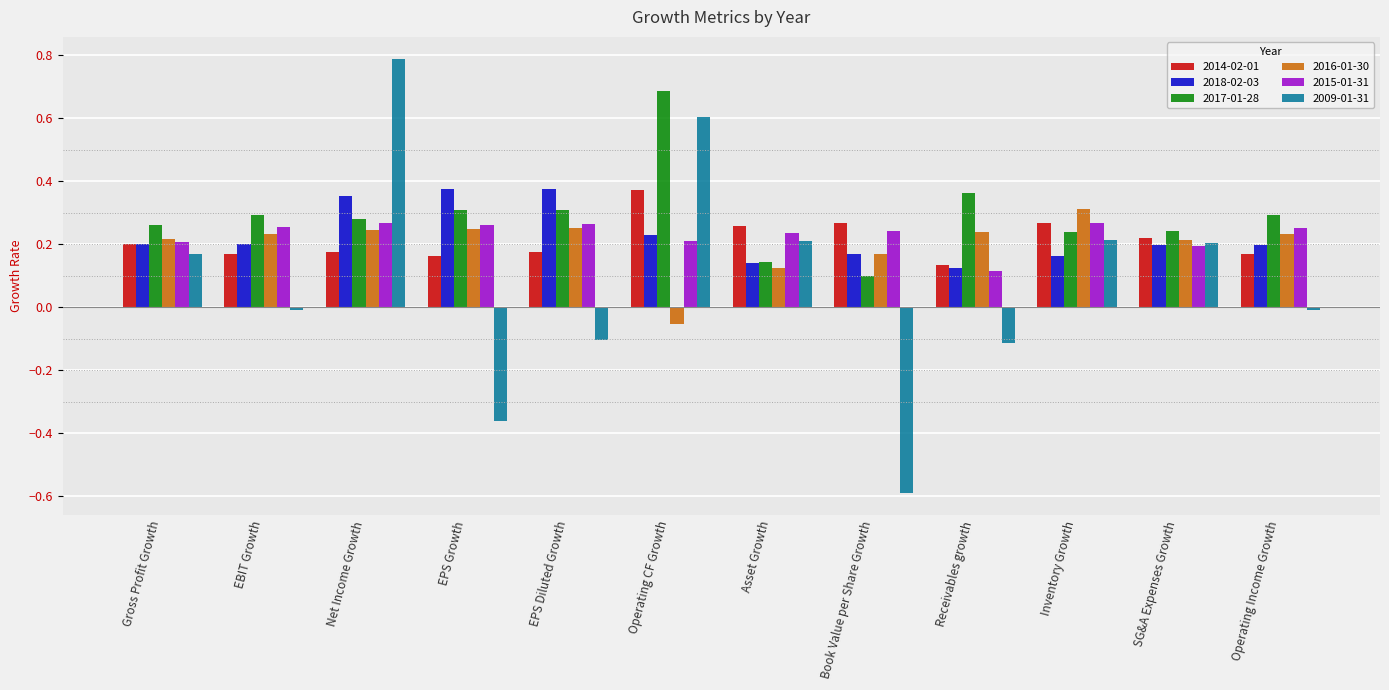

What is the sum of all 2017-01-28 values?

3.5